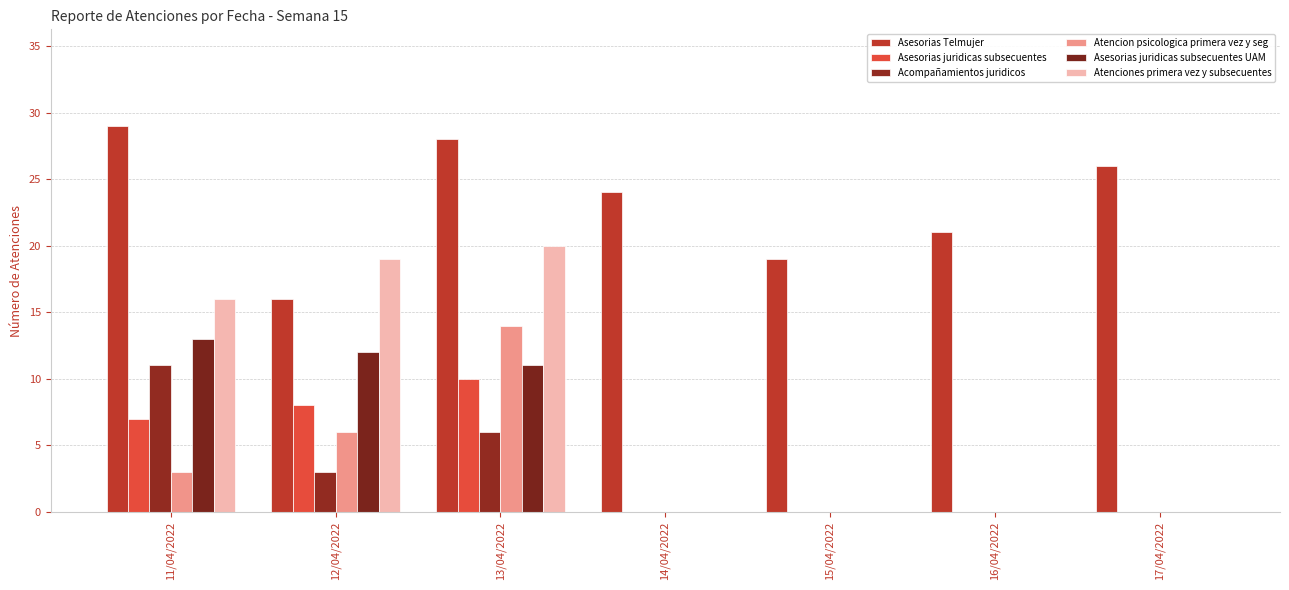

The value of Atenciones primera vez y subsecuentes at 13/04/2022 is 31. True or false?

False